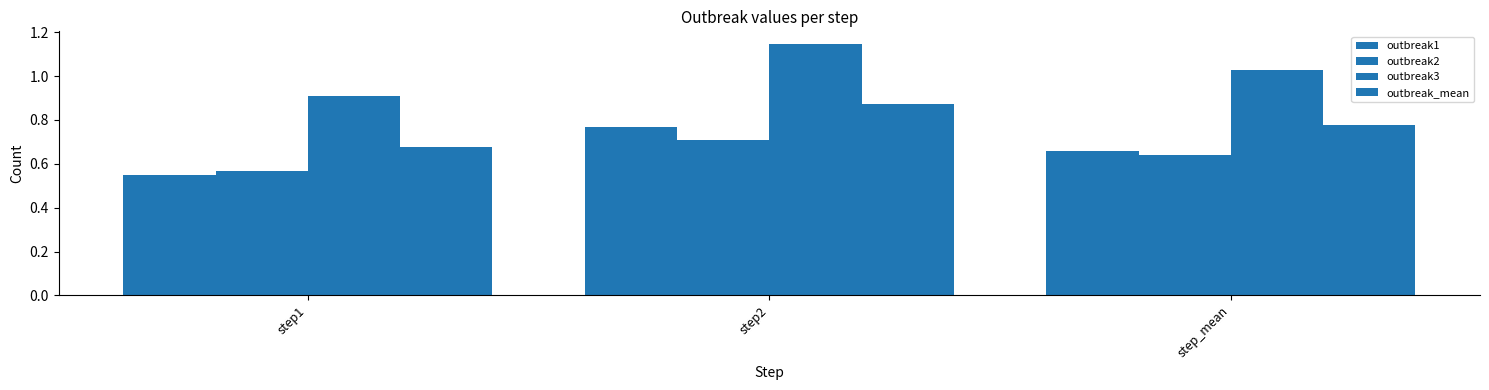

Count the number of categories in the chart.

3